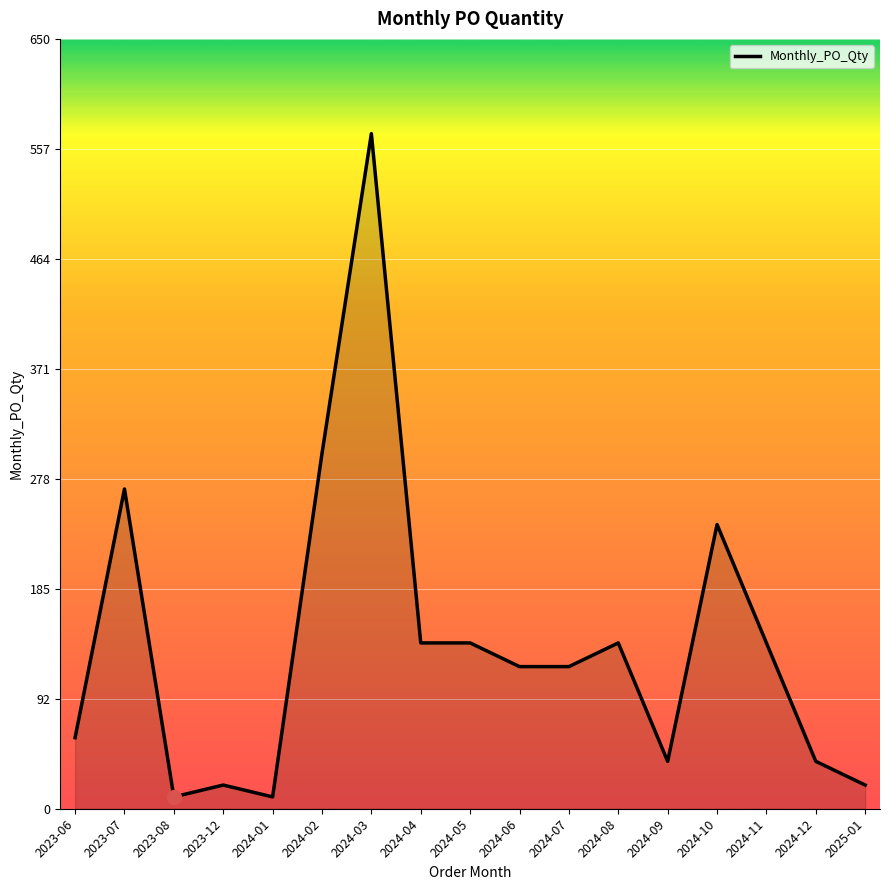

Read the value at 2024-10, to the nearest 50.

250